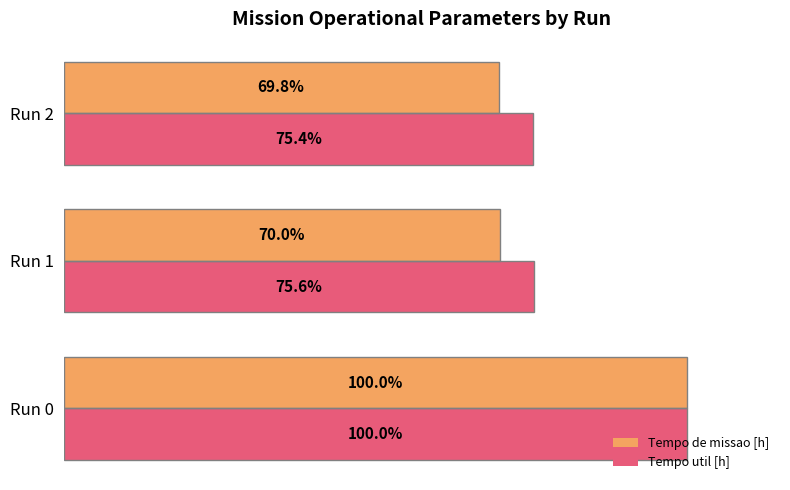

Where is Tempo de missao [h] nearest to the value 84?

Run 1